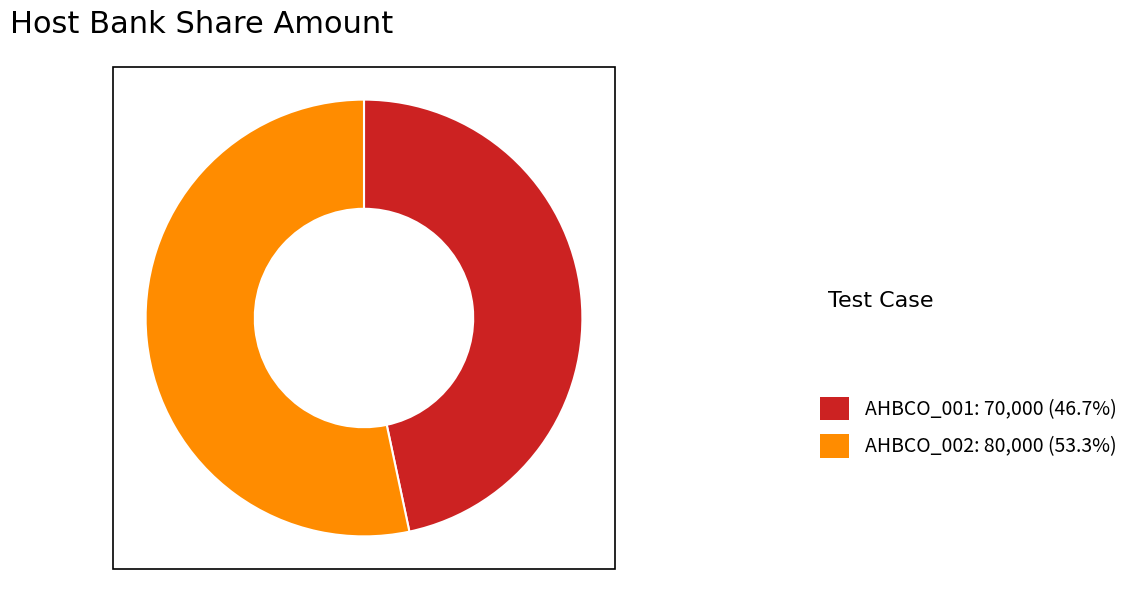

What is the ratio of the value at AHBCO_001 to the value at AHBCO_002?

0.9